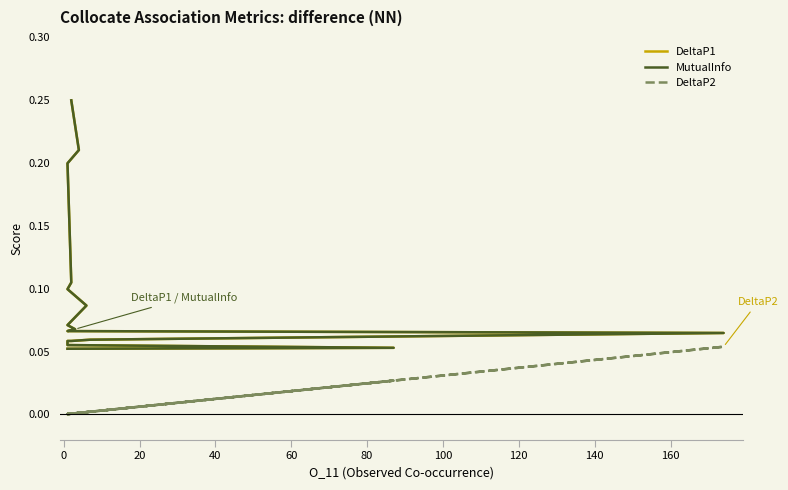

What are all the series names shown in the legend?

DeltaP1, MutualInfo, DeltaP2